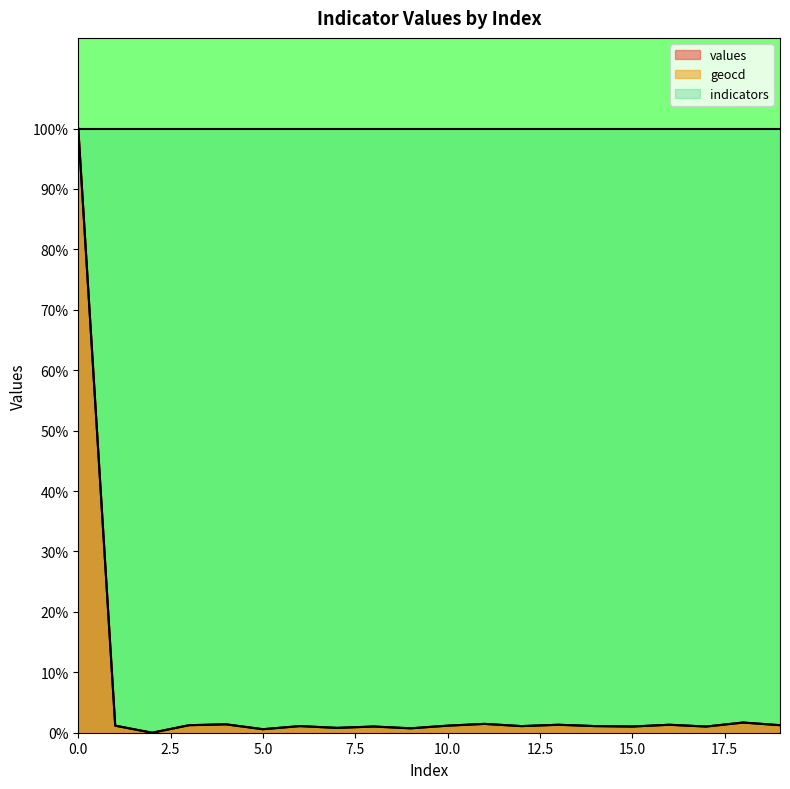

What is the difference between the maximum and minimum values in the geocd series?

1.0